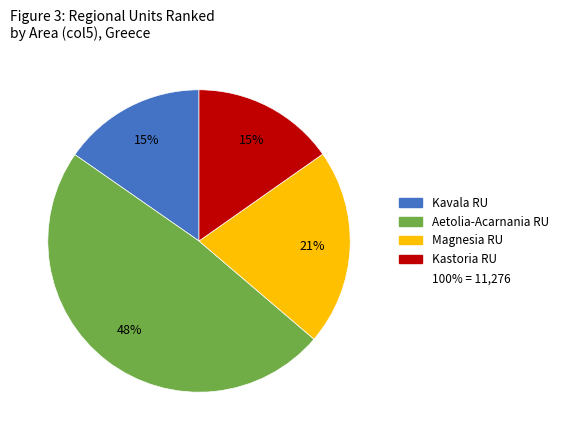

How many slices are in this pie chart?

4